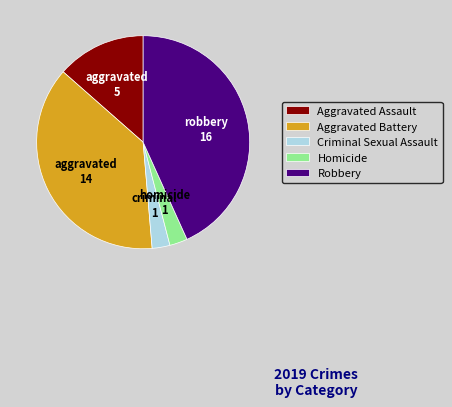

Does Homicide represent more than half of the total?

No